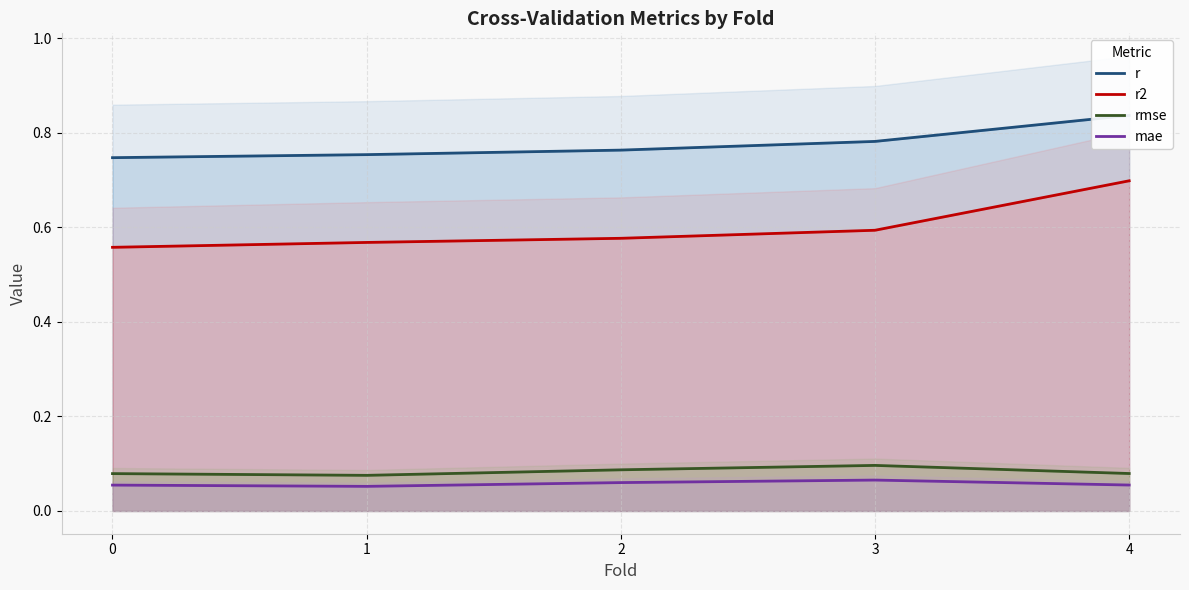

What is the smallest value displayed?

0.1